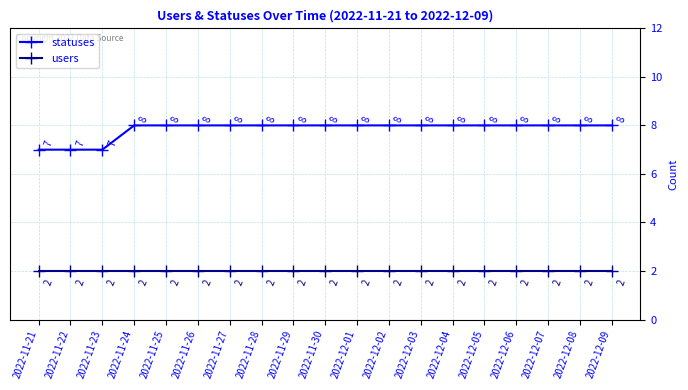

The value of statuses at 2022-11-24 is 8. True or false?

True